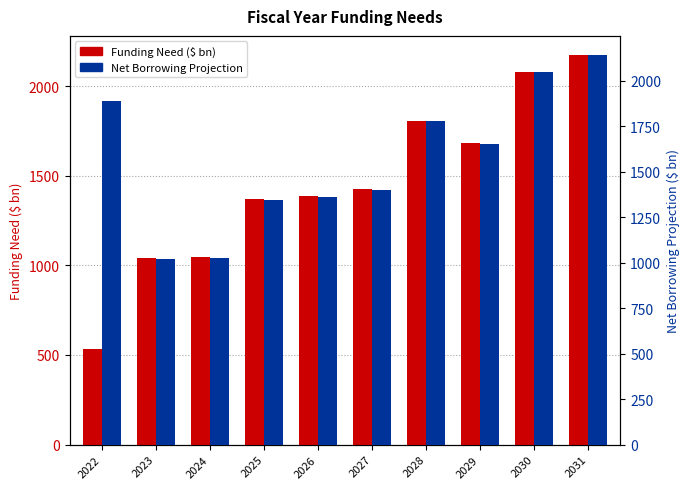

Are the bars horizontal?

No